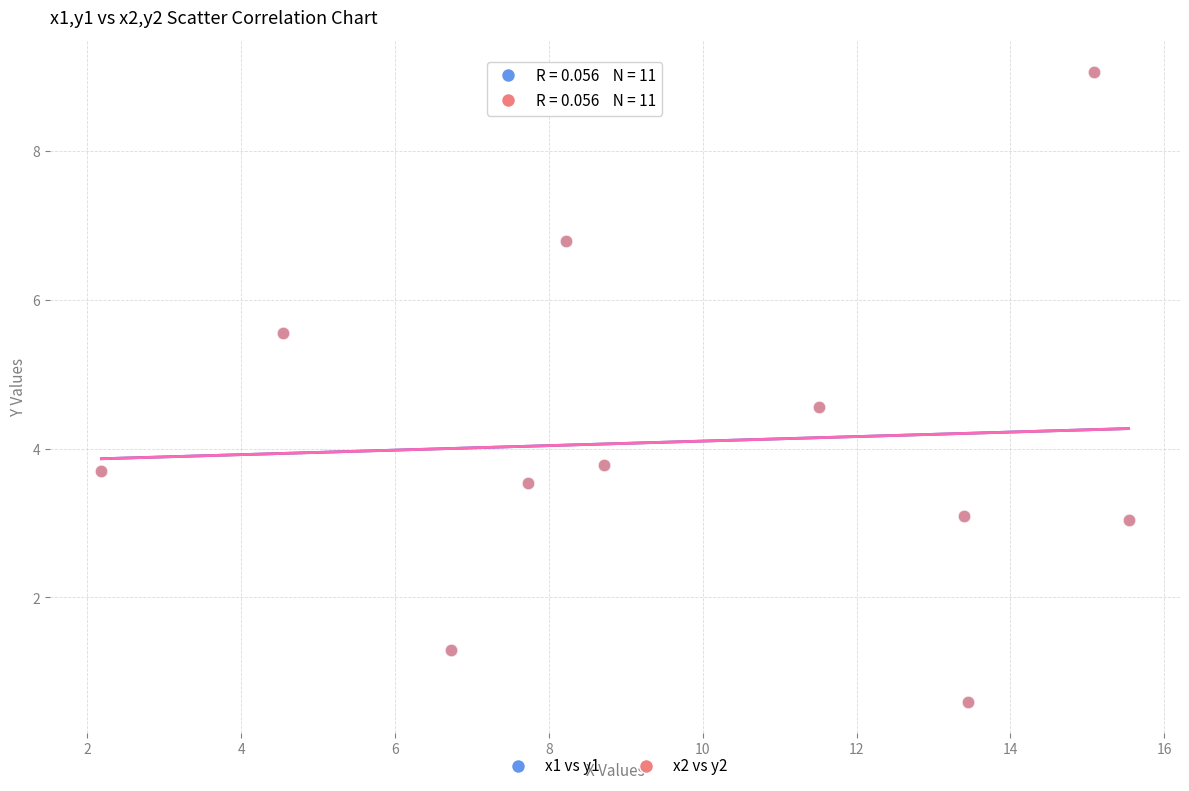

What are all the series names shown in the legend?

x1 vs y1, x2 vs y2